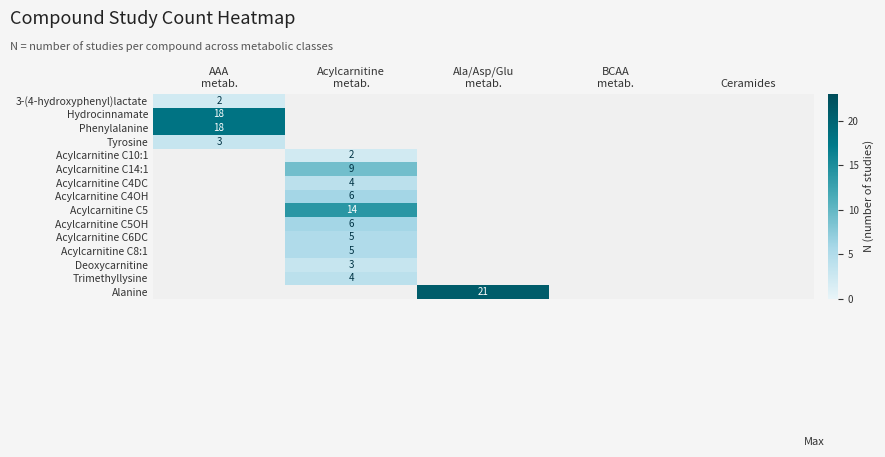

Is the value of Acylcarnitine C8:1 at Ala/Asp/Glu metab. greater than the value of Phenylalanine at AAA metab.?

No